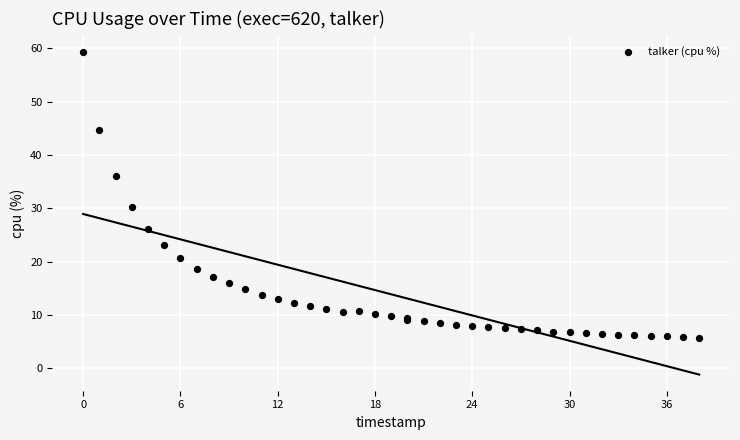

What Y value in the scatter plot is closest to 32?

30.3